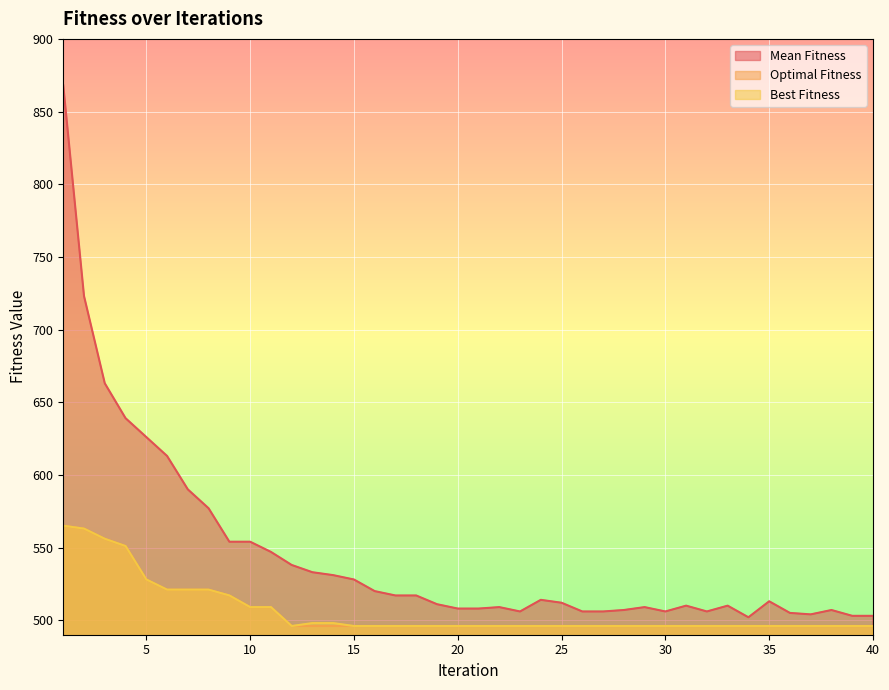

True or false: Optimal Fitness and Best Fitness cross at least once.

False